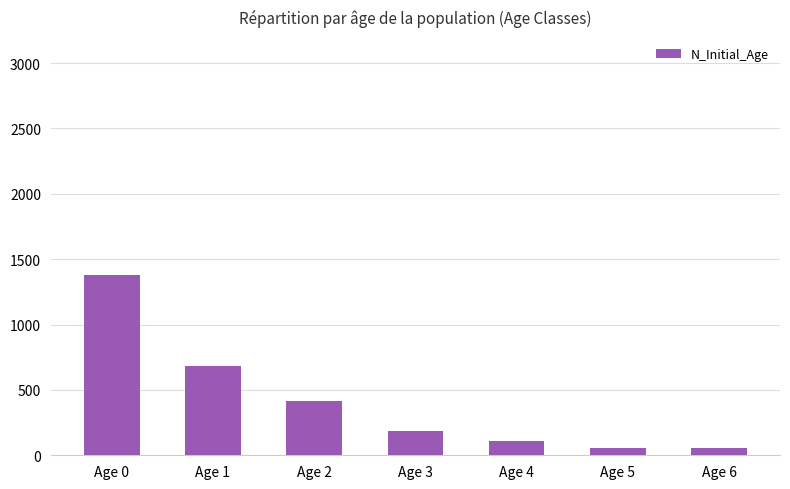

What is the change in value from Age 1 to Age 4?

-574